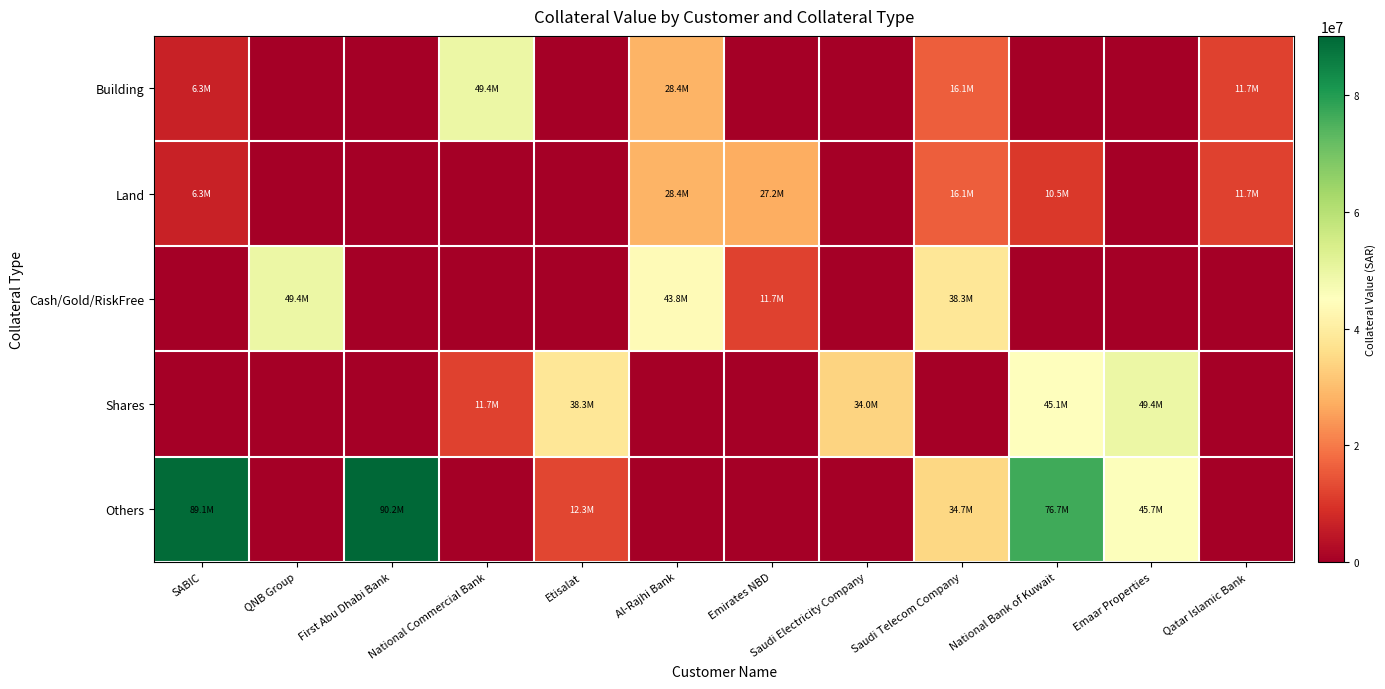

List the series in order of their peak value, lowest first.

Land, Shares, Cash/Gold/RiskFree, Building, Others